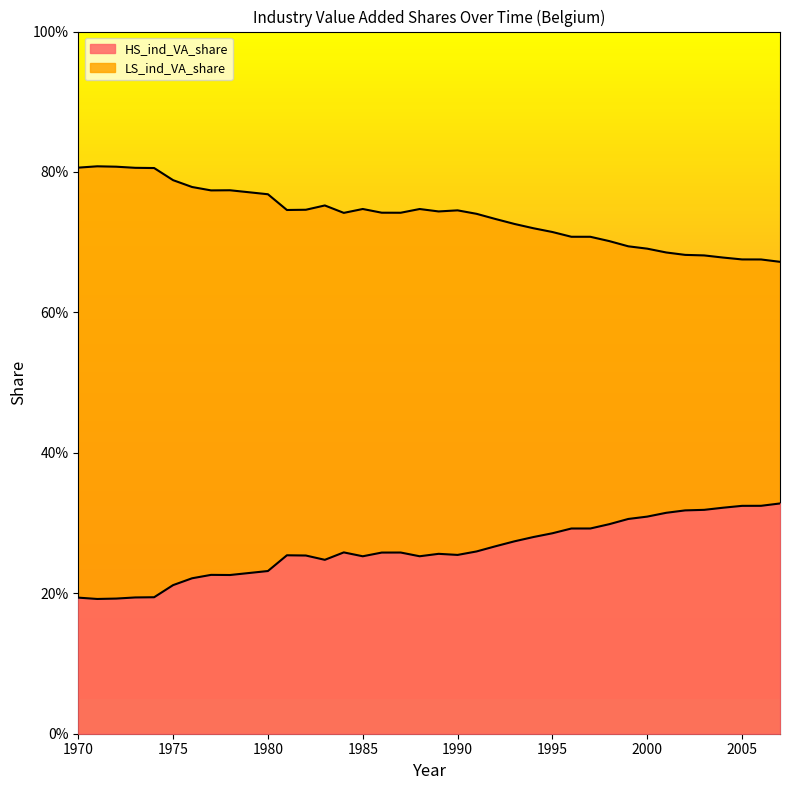

What are all the series names shown in the legend?

HS_ind_VA_share, LS_ind_VA_share